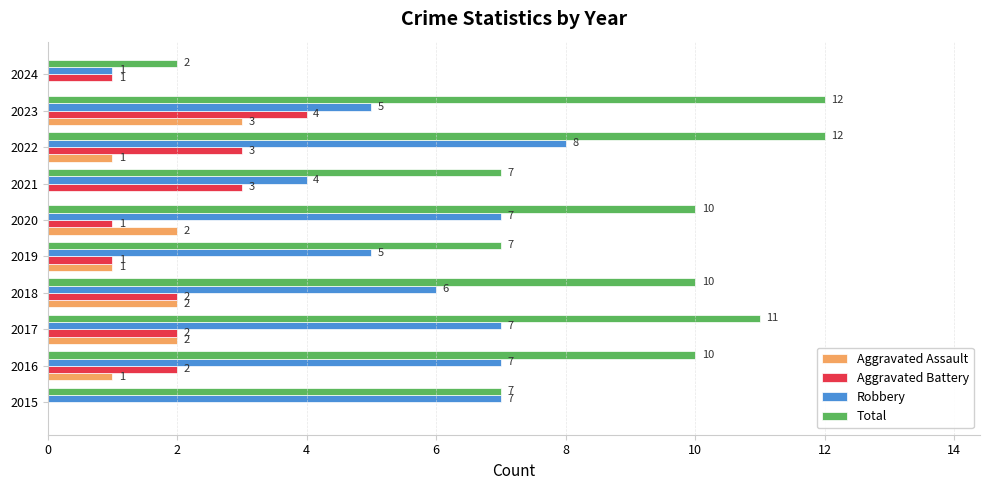

Which series changed the most between 2021 and 2024?

Total